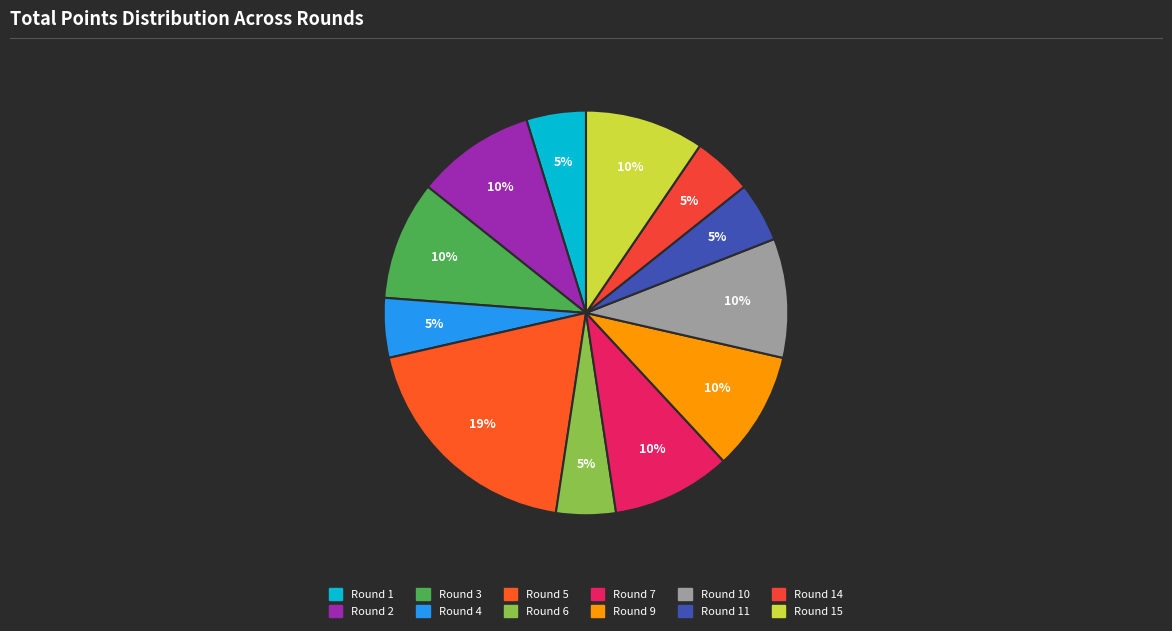

Does any single category account for the majority?

No